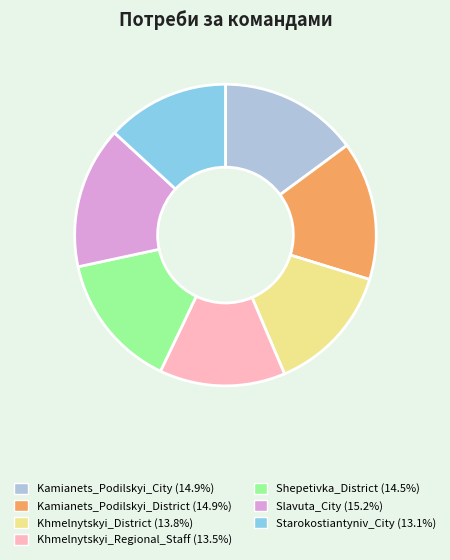

Does Starokostiantyniv_City account for over 50% of the chart?

No